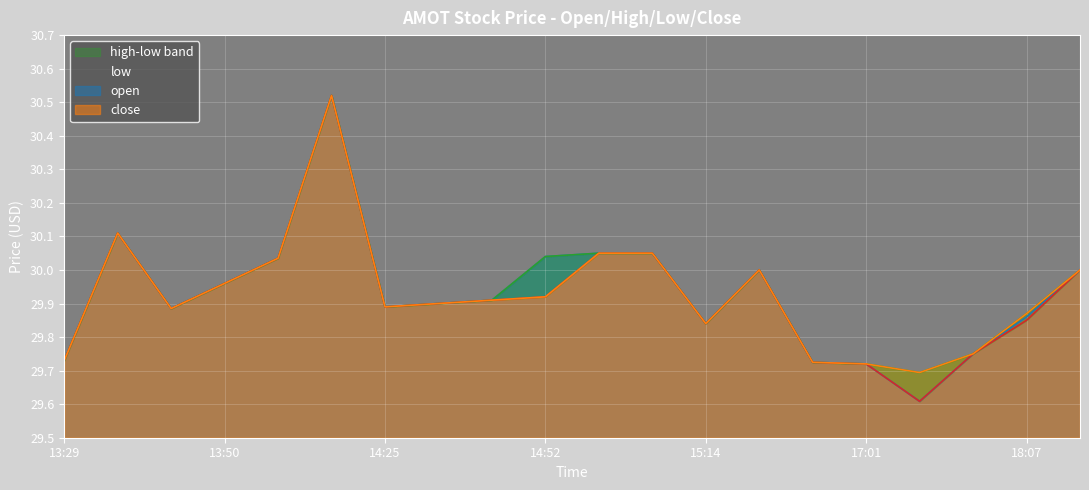

What is the sum of all close_line values?

598.6